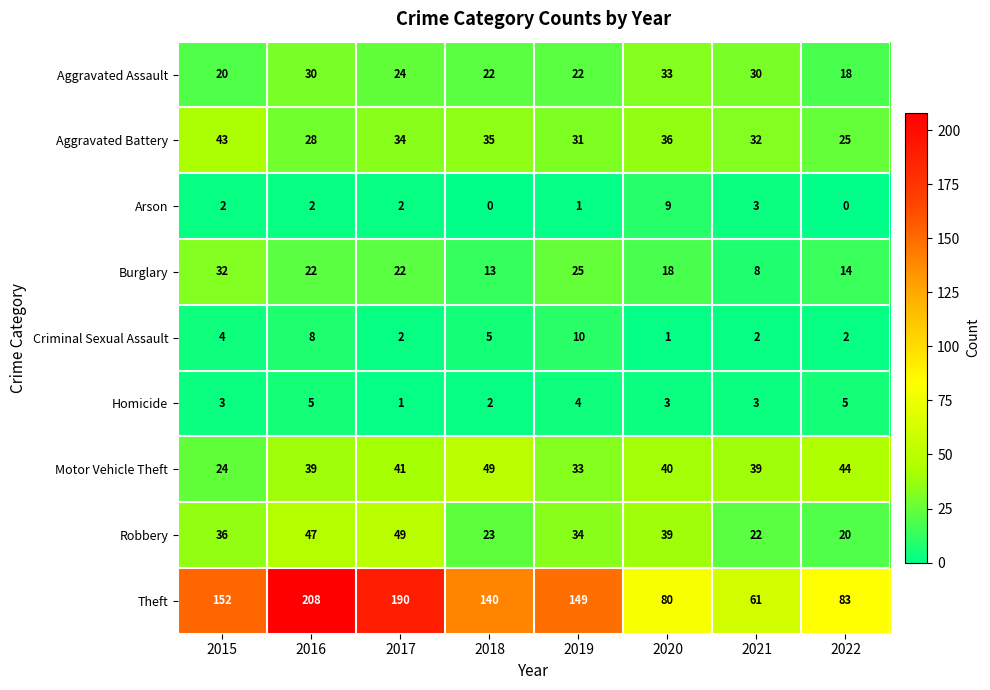

The value of Theft at 2021 is 14. True or false?

False